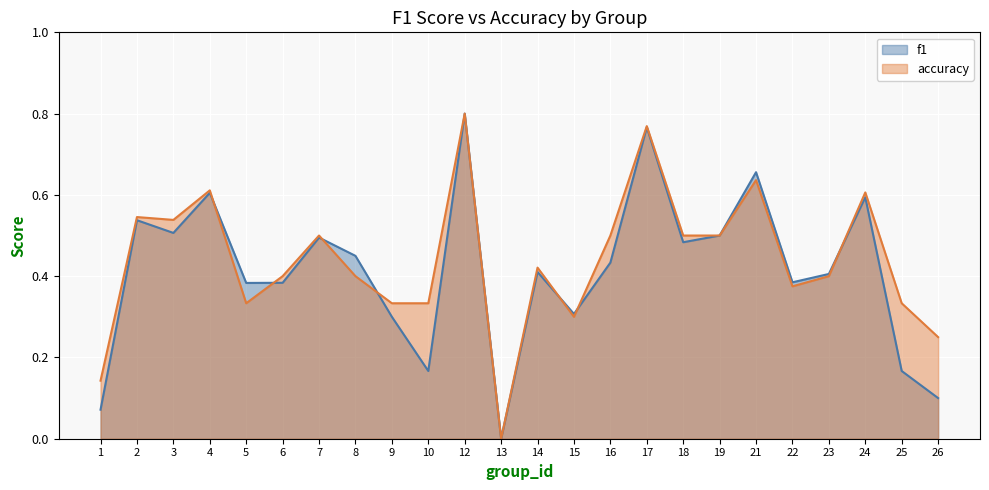

True or false: accuracy has more than 1 points higher than both neighbors.

True